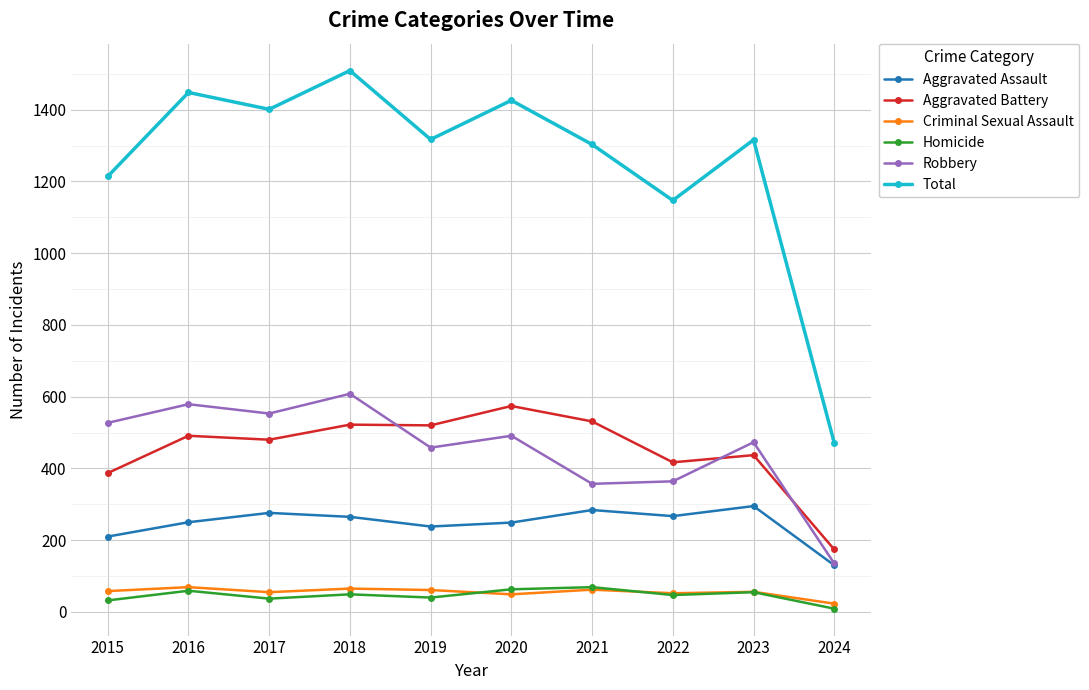

At how many categories does at least one series exceed 1230?

7